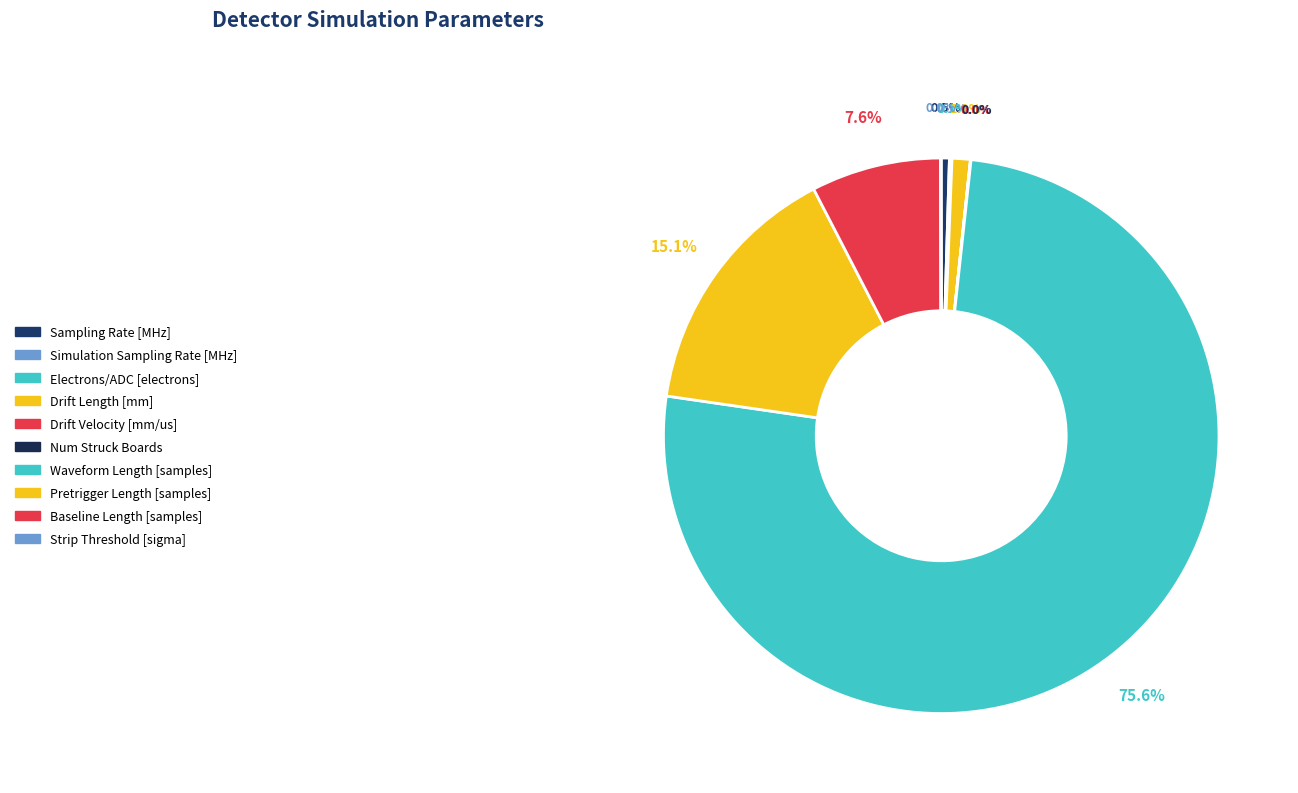

Between Strip Threshold [sigma] and Sampling Rate [MHz], which is larger?

Sampling Rate [MHz]